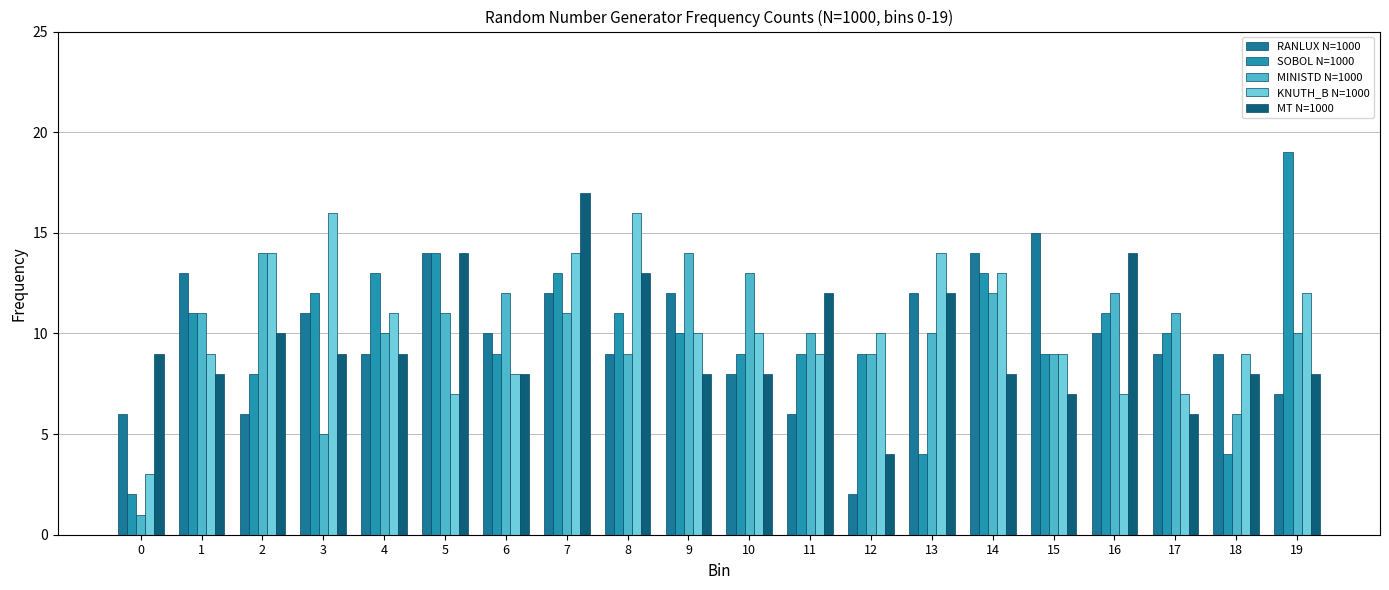

What is the minimum value for SOBOL N=1000?

2